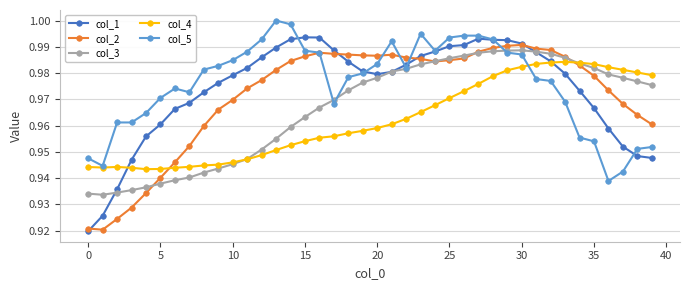

What is the sum of all col_5 values?

39.0